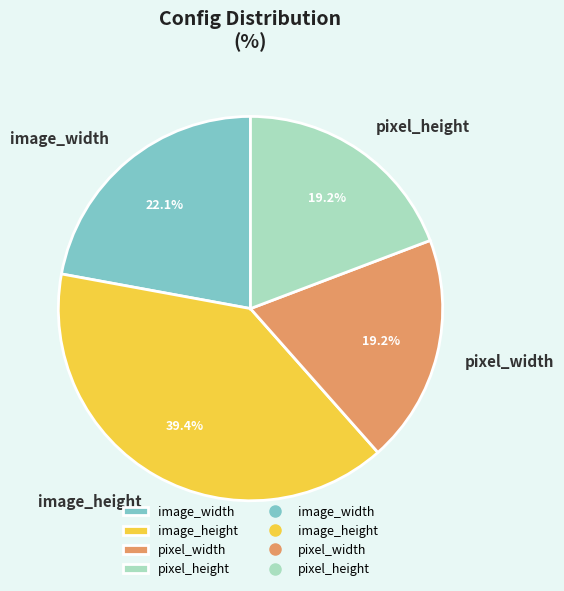

Which has a higher value, pixel_width or image_height?

image_height